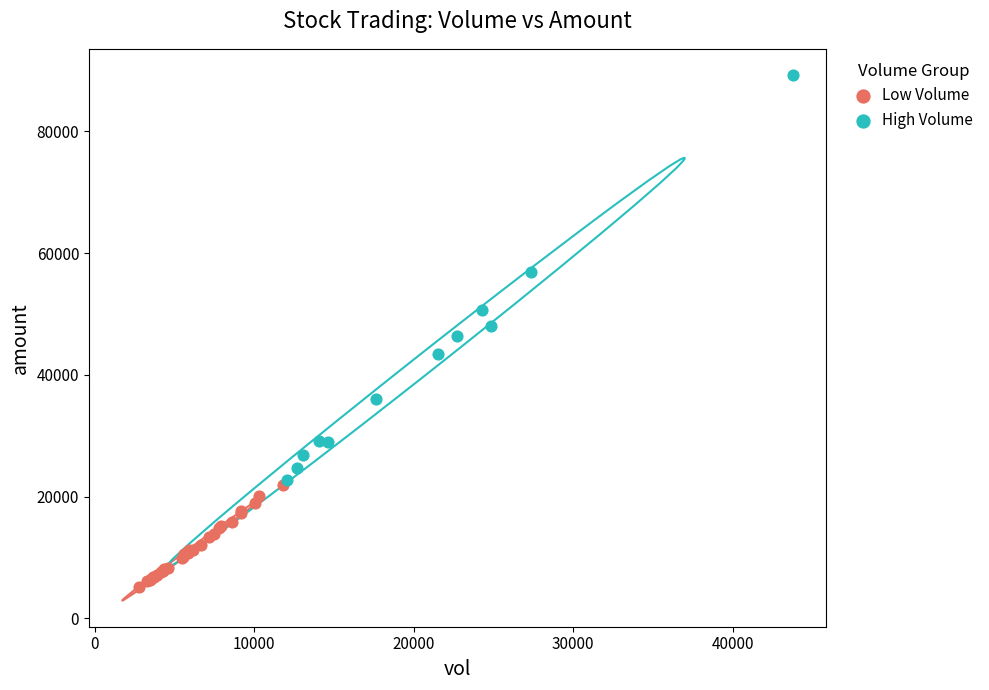

Which series reaches the minimum Y coordinate?

Low Volume